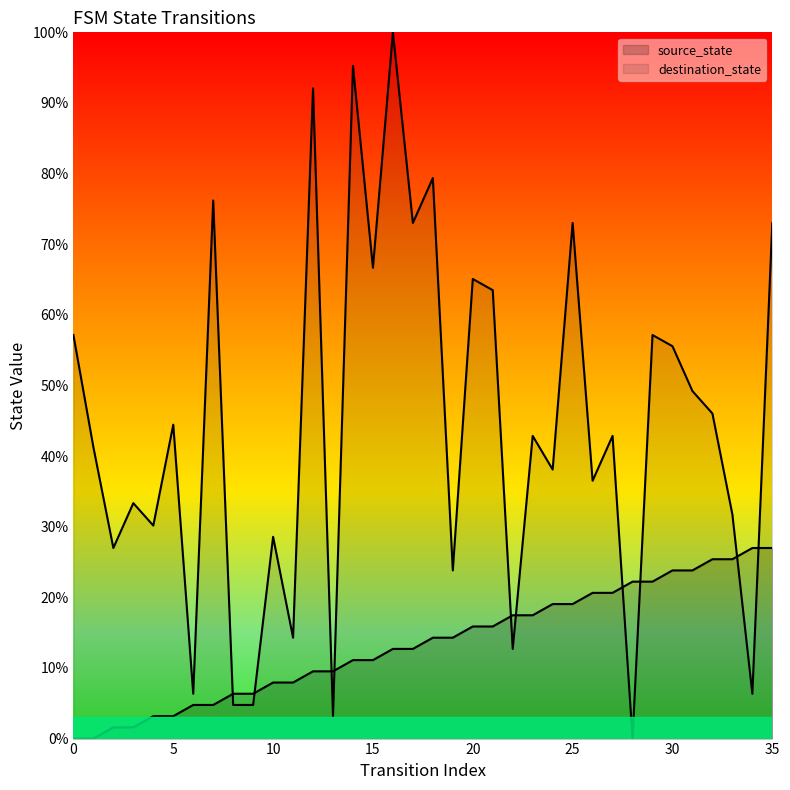

Read the destination_state value at 18.

79.4